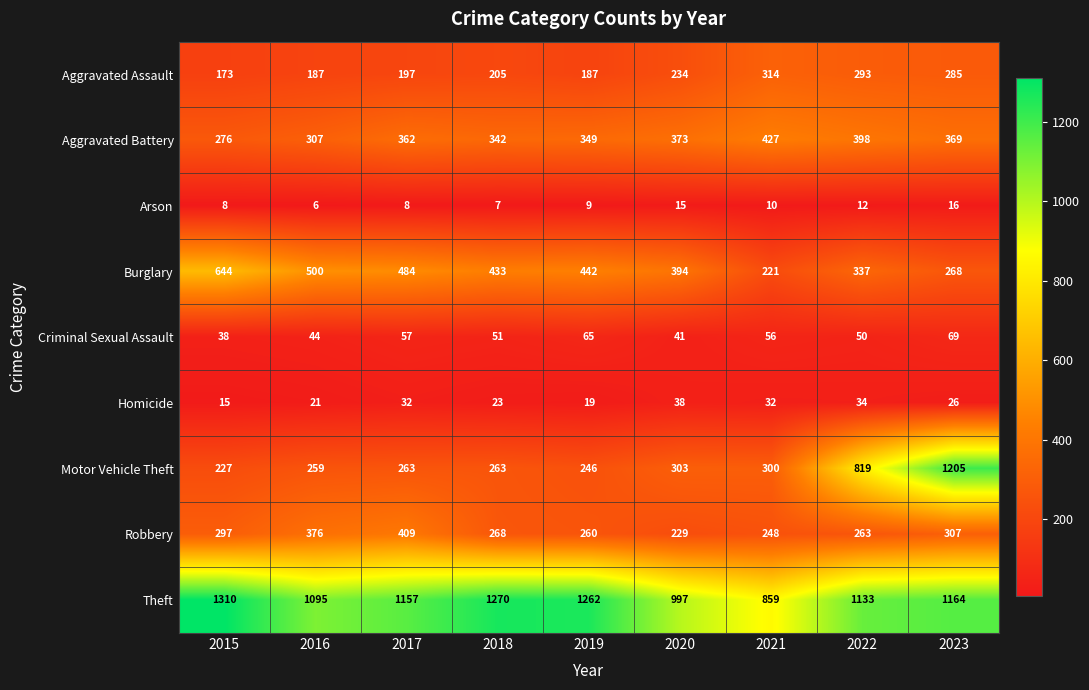

At which label does Burglary reach its peak?

2015